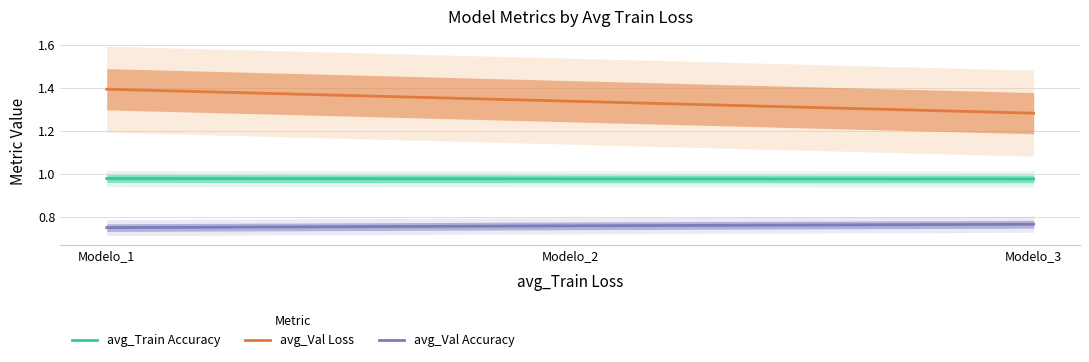

Which series has the largest total across all categories?

avg_Val Loss